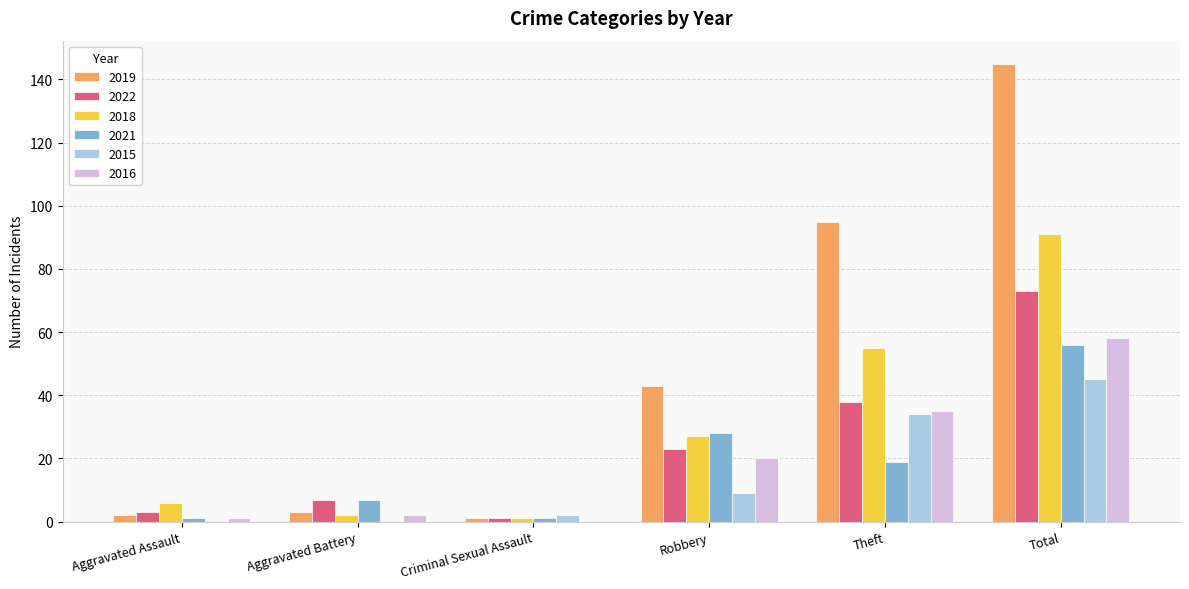

The 2022 series shows 111 at Total. True or false?

False